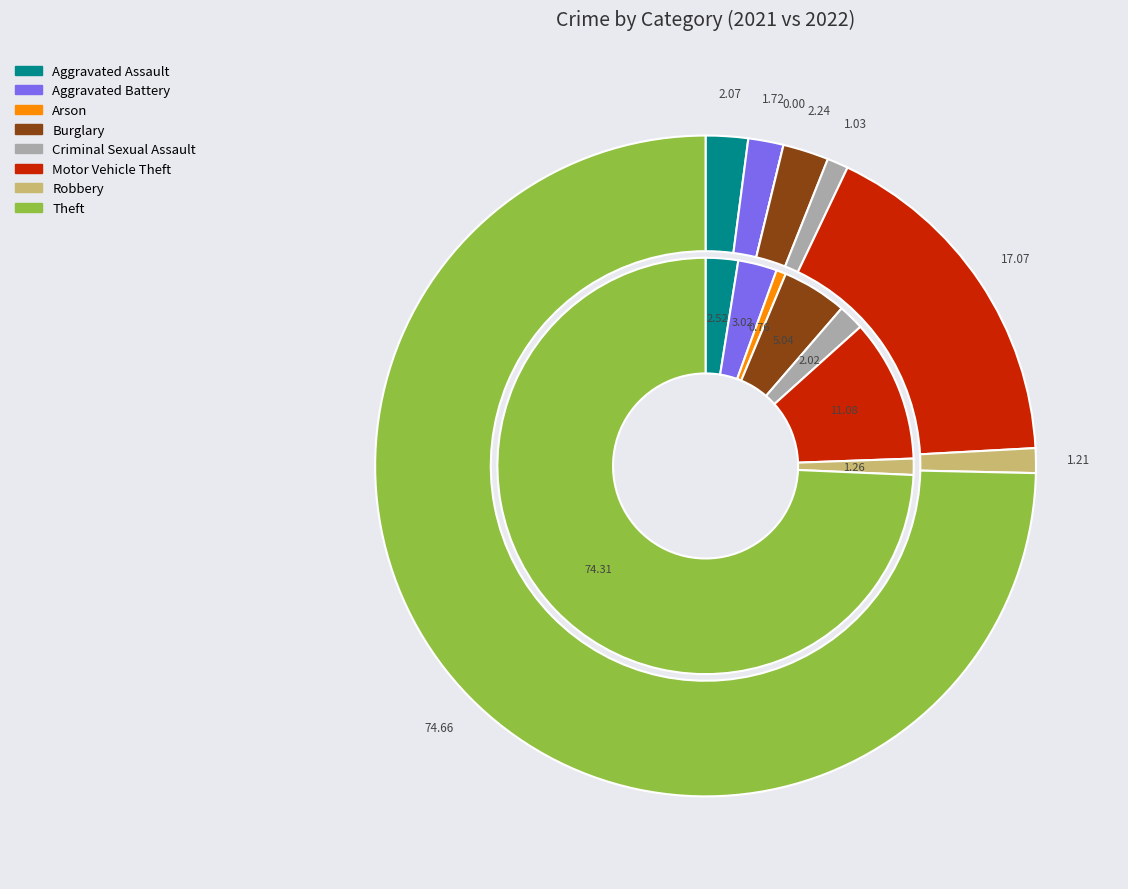

What is the difference between the highest and lowest values at 4?

2